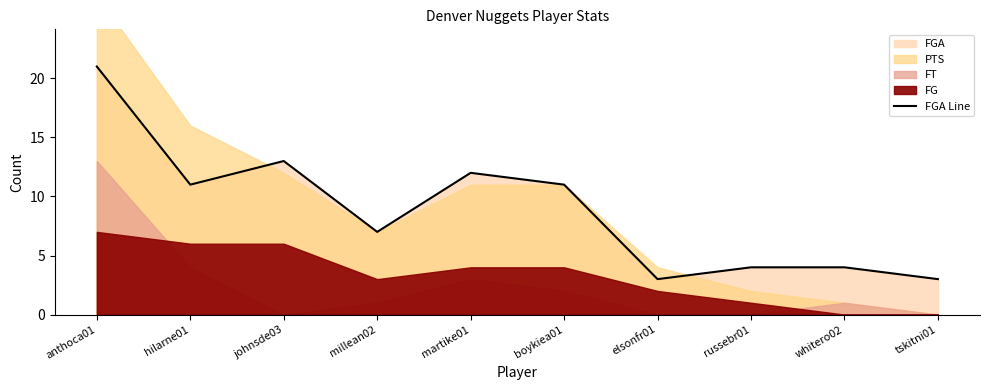

Does the chart have visible grid lines?

No